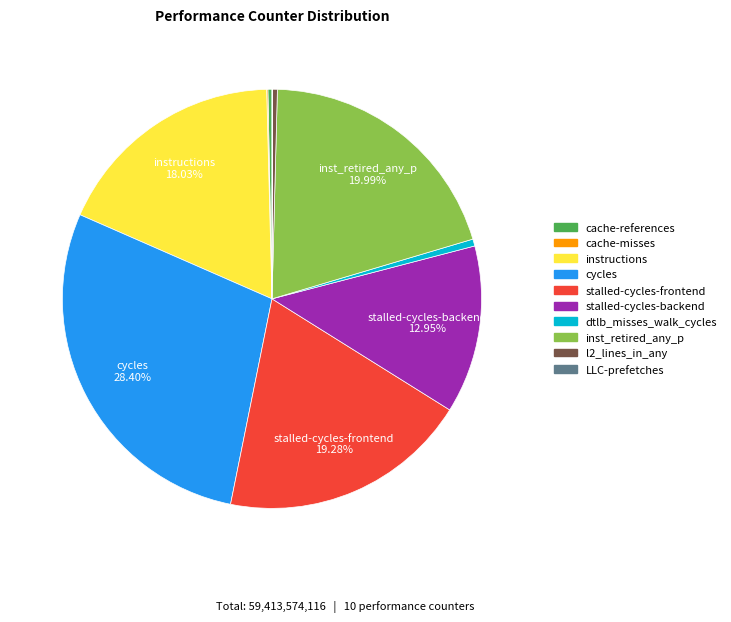

To the nearest percent, what is the combined percentage of l2_lines_in_any and dtlb_misses_walk_cycles?

1%